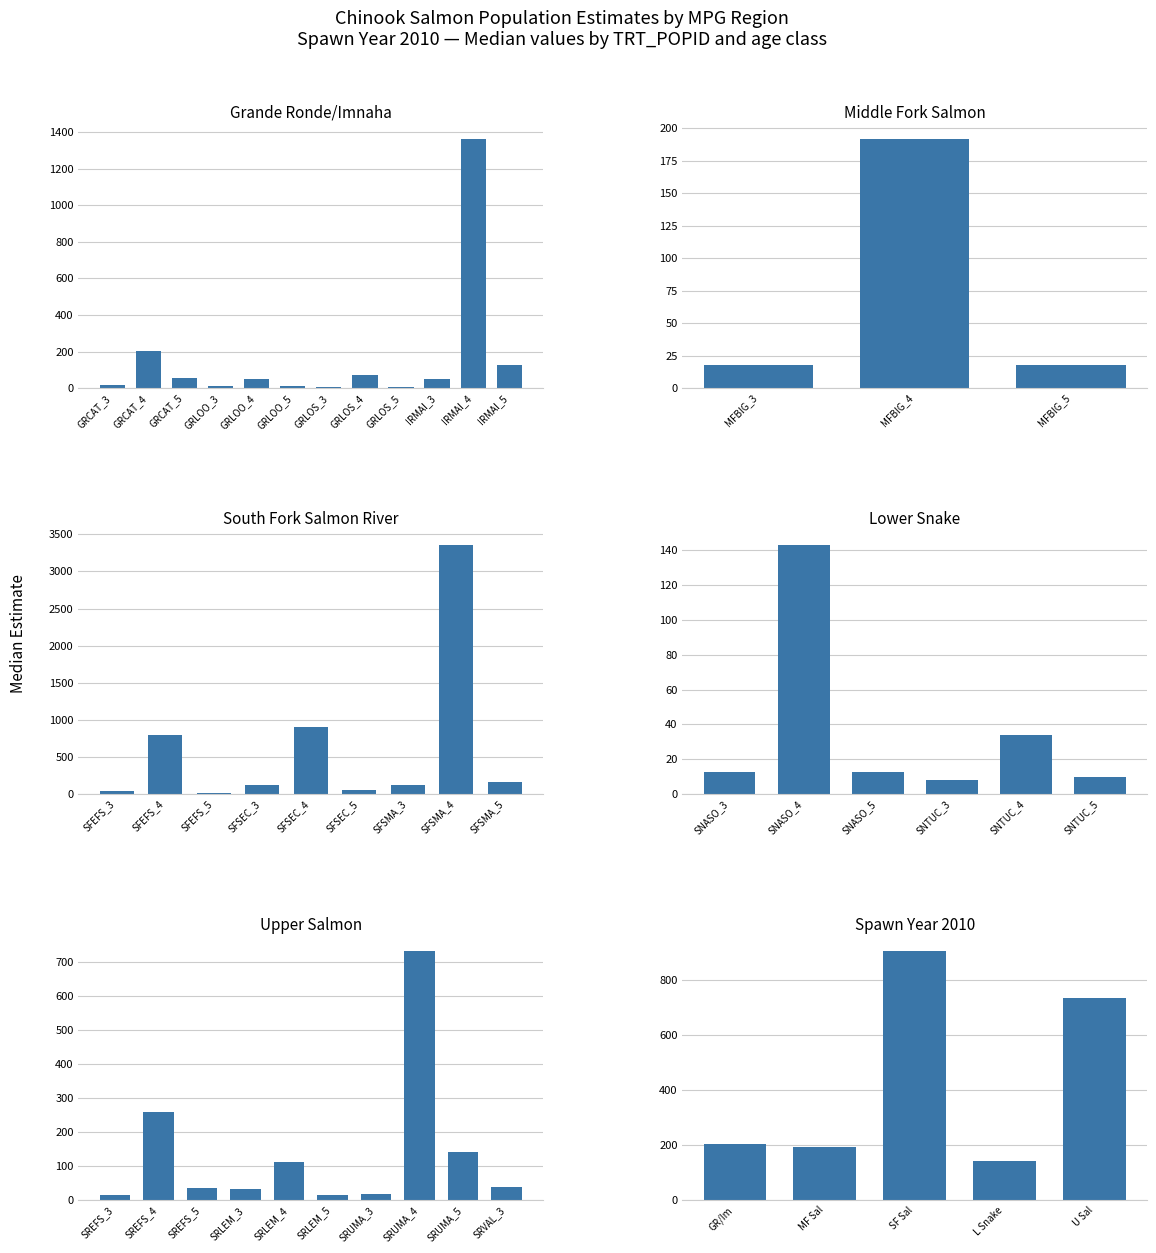

At how many categories does at least one series exceed 969?

2